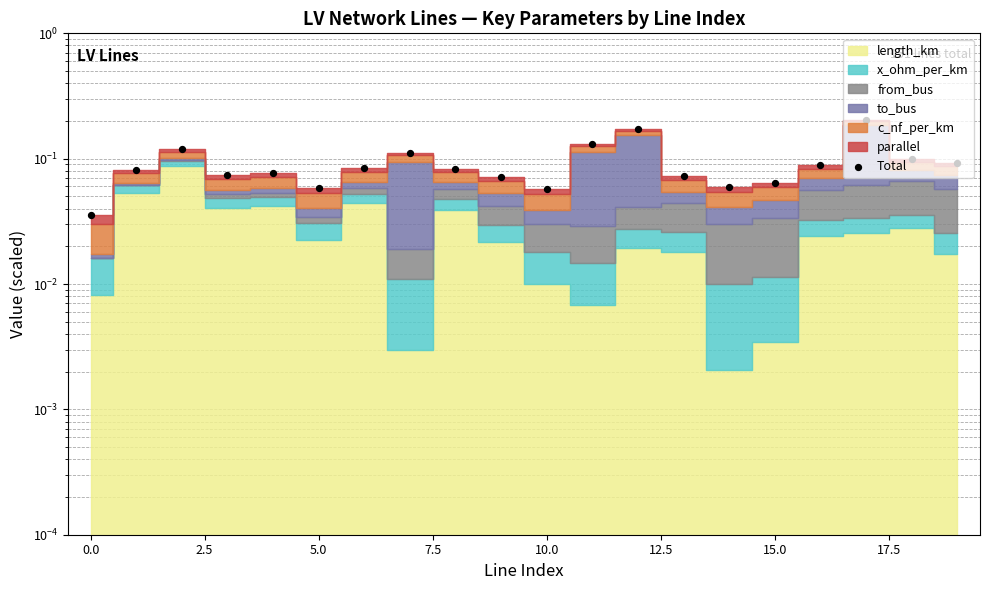

What is the change in value from 2.5 to 17?

+0.1